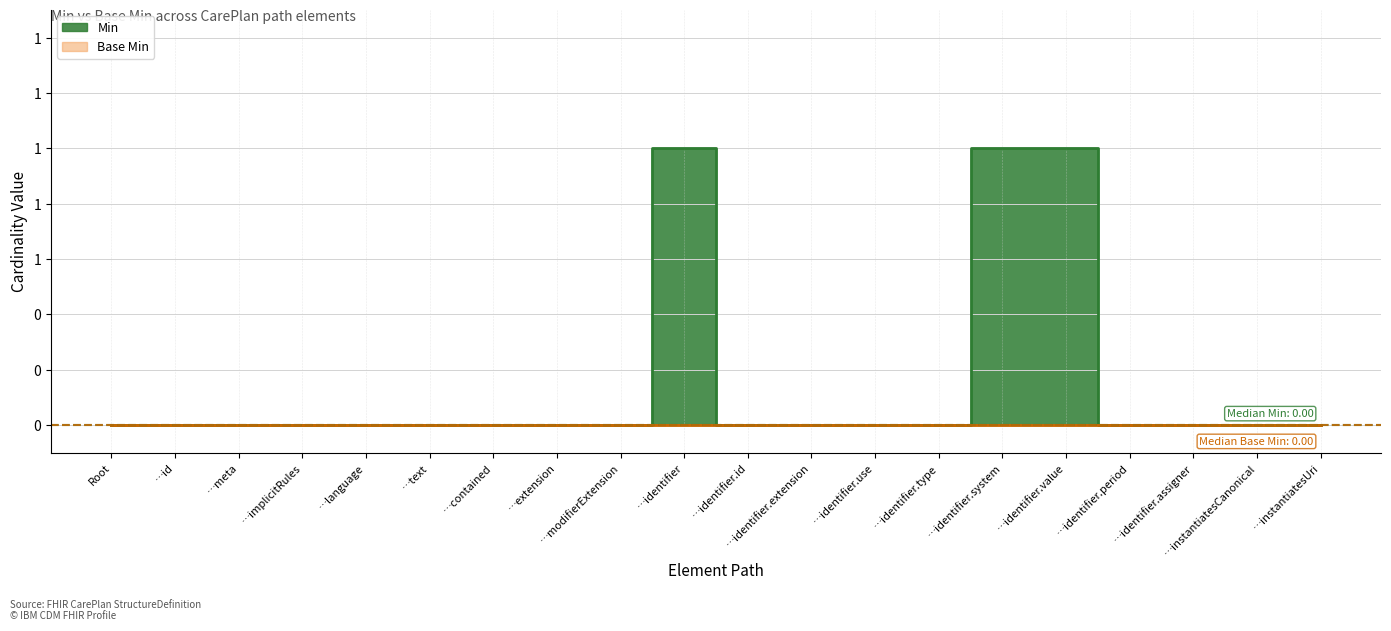

List the labels in order of value, largest first.

…identifier, …identifier.system, …identifier.value, Root, …id, …meta, …implicitRules, …language, …text, …contained, …extension, …modifierExtension, …identifier.id, …identifier.extension, …identifier.use, …identifier.type, …identifier.period, …identifier.assigner, …instantiatesCanonical, …instantiatesUri